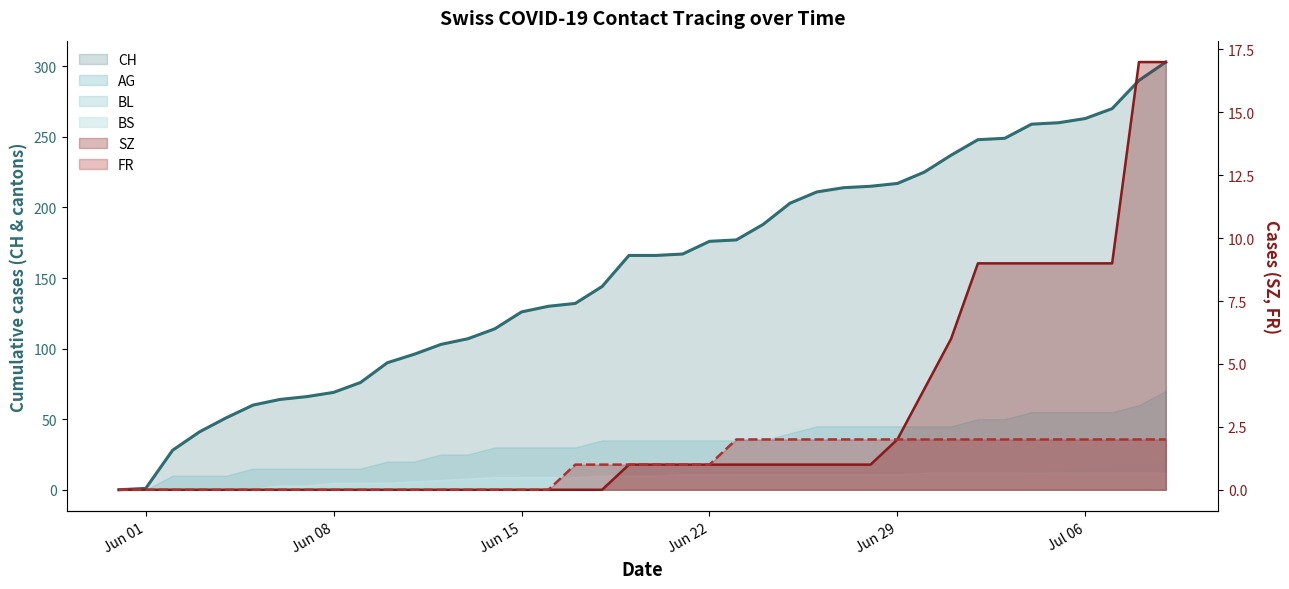

What is the difference between the CH values at 2020-06-22 and 2020-06-11?

80